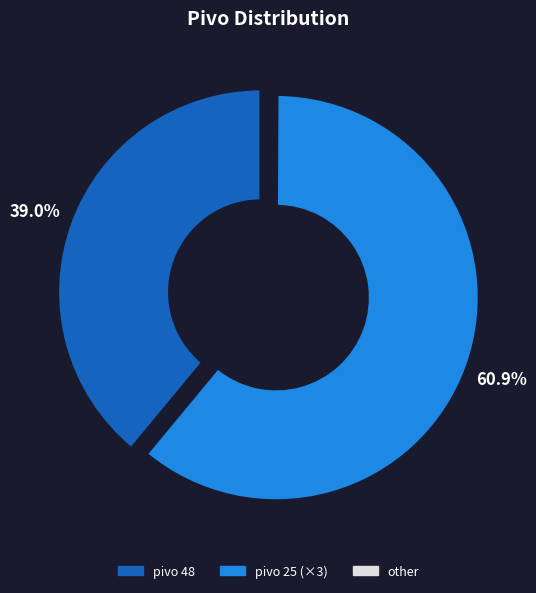

Does any single category account for the majority?

Yes